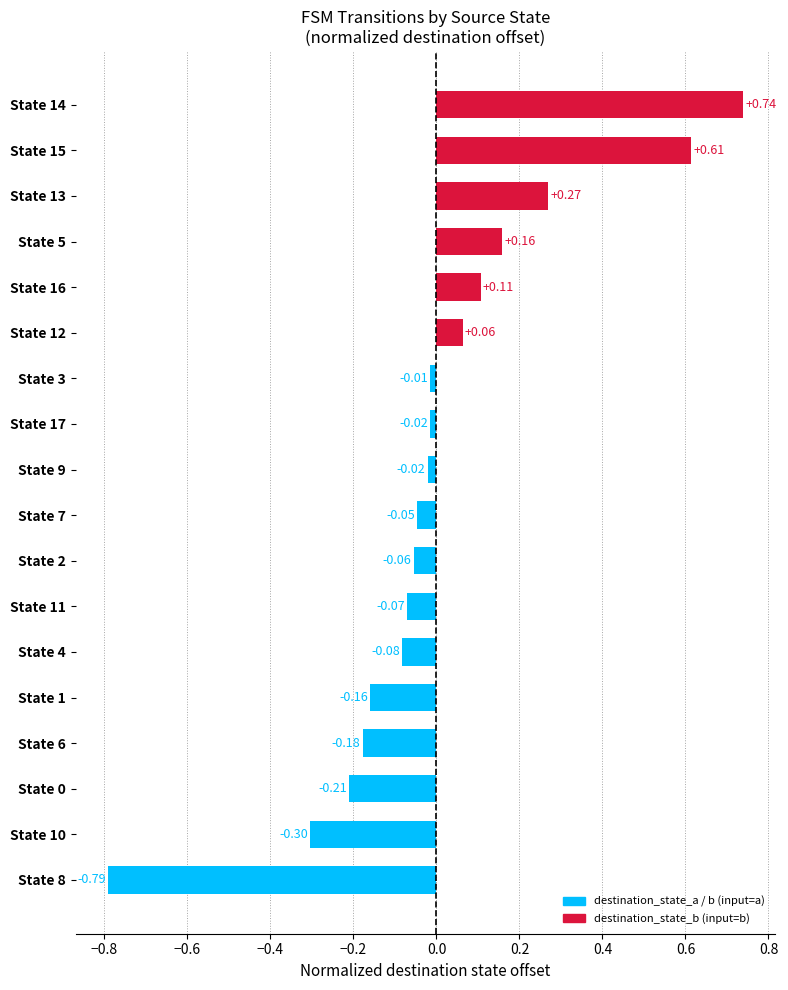

What is the difference between the second highest and minimum values?

1.4